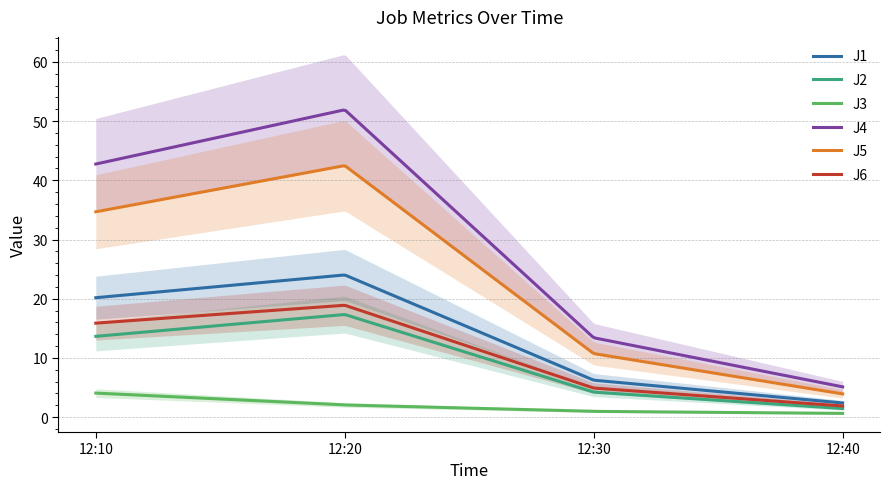

Is it true that J4 equals 42.8 at 12:10?

True